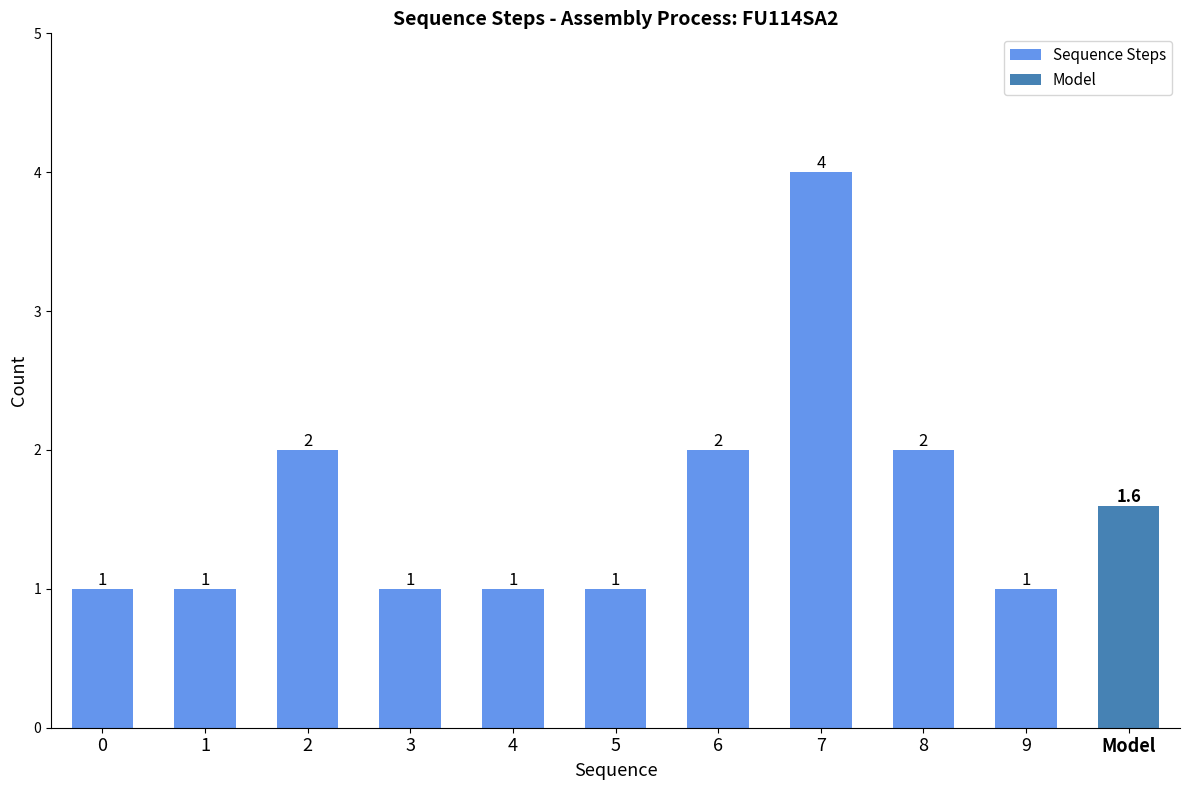

What is the sum of the values at 0 and 6?

3